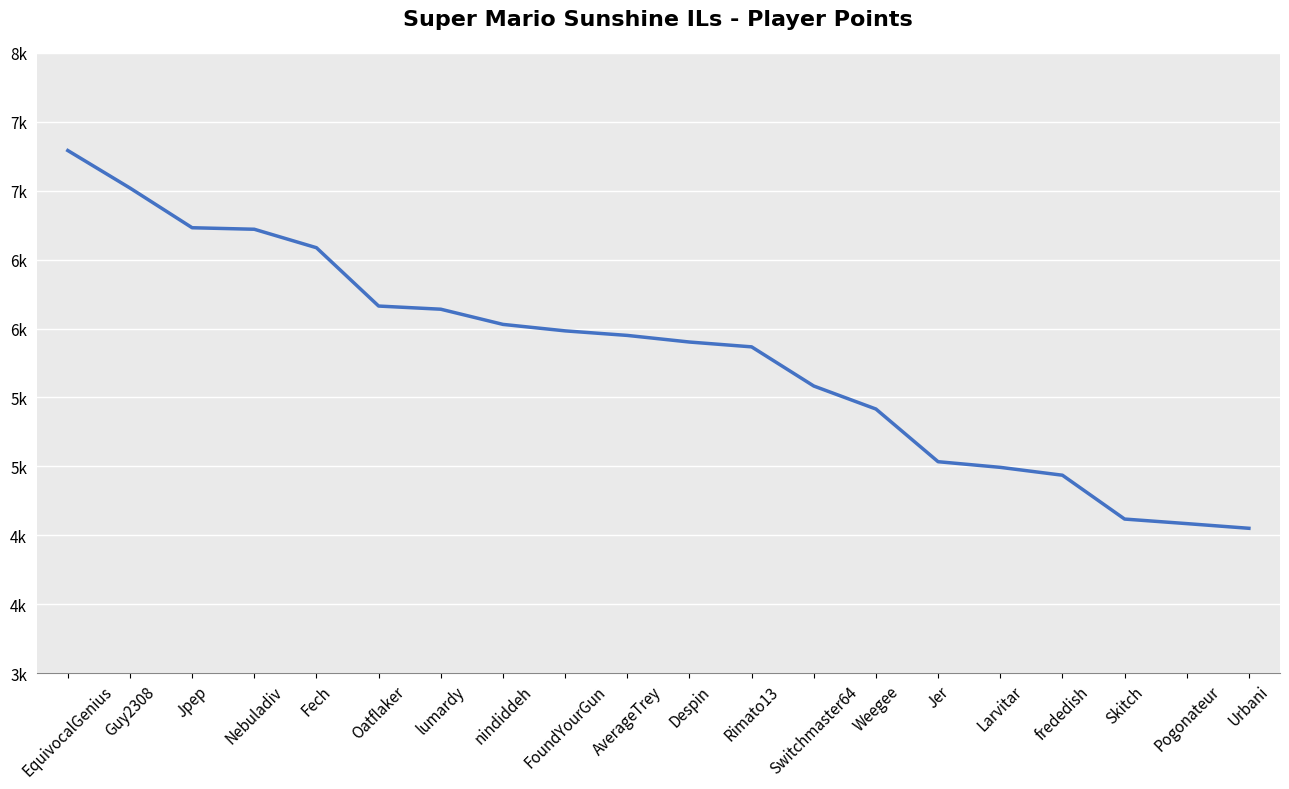

List the labels in order of value, smallest first.

Urbani, Pogonateur, Skitch, frededish, Larvitar, Jer, Weegee, Switchmaster64, Rimato13, Despin, AverageTrey, FoundYourGun, nindiddeh, lumardy, Oatflaker, Fech, Nebuladiv, Jpep, Guy2308, EquivocalGenius